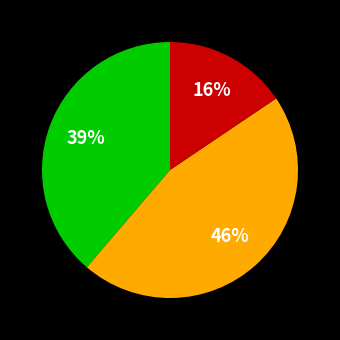

To the nearest percent, what is the average slice percentage?

33%